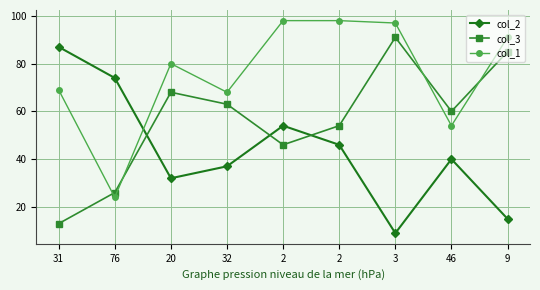

What are all the series names shown in the legend?

col_2, col_3, col_1